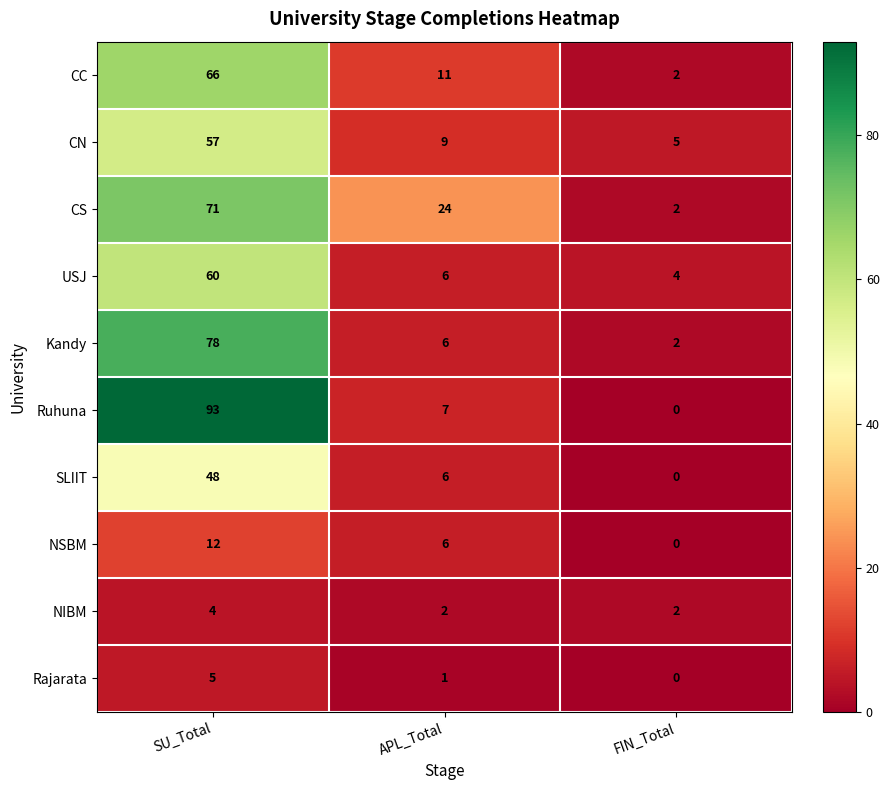

Rank the categories by CS value from highest to lowest.

SU_Total, APL_Total, FIN_Total